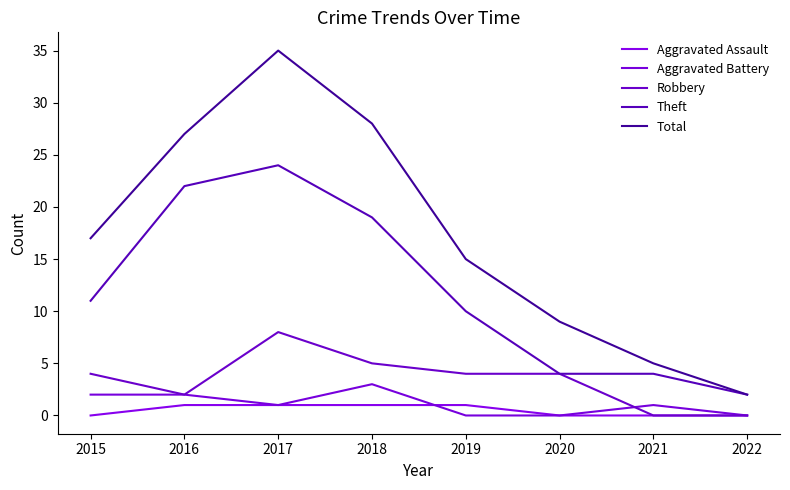

Does the chart display data point markers on the line(s)?

No